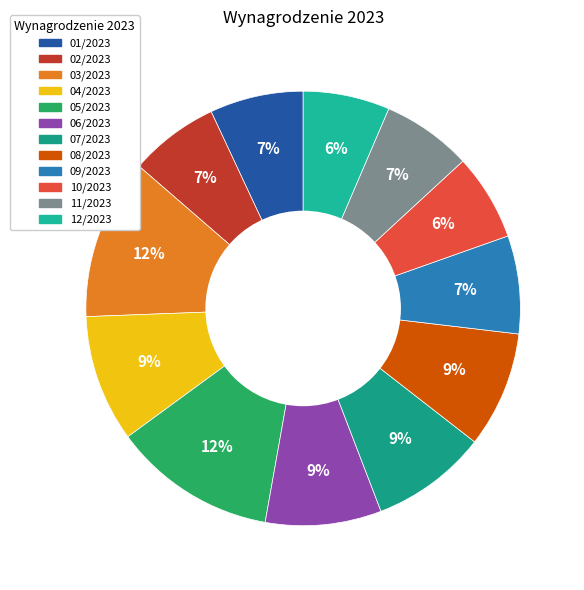

Approximately how many times larger is the value at 04/2023 compared to 07/2023?

1.1